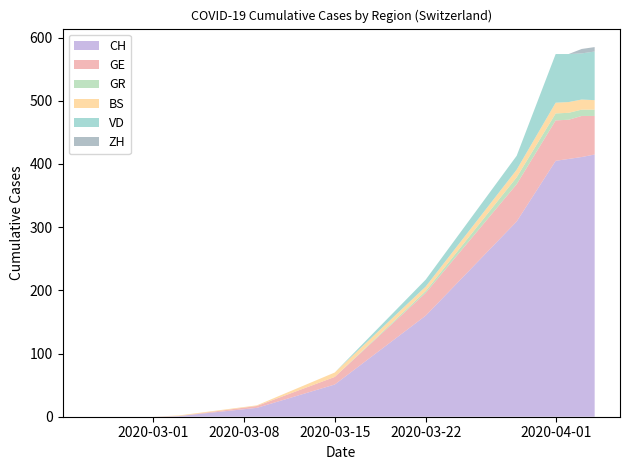

Where is CH nearest to the value 207?

2020-03-22